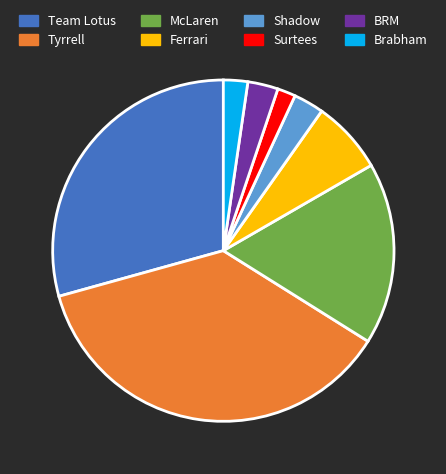

True or false: Team Lotus accounts for 18% of the total.

False